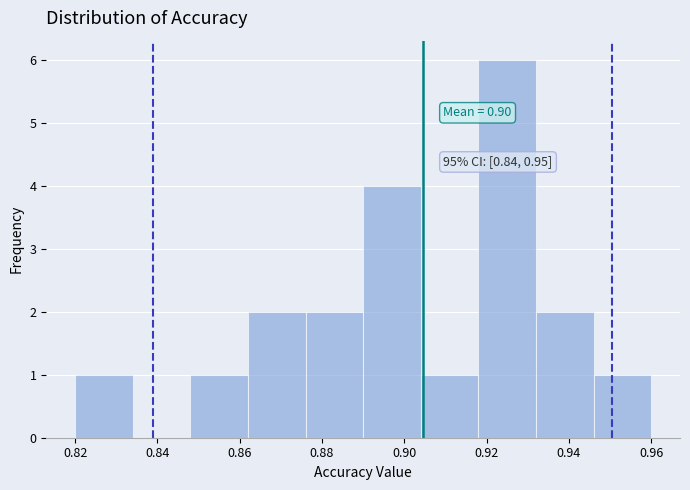

Which range on the x-axis has the tallest bar?

0.918 to 0.932